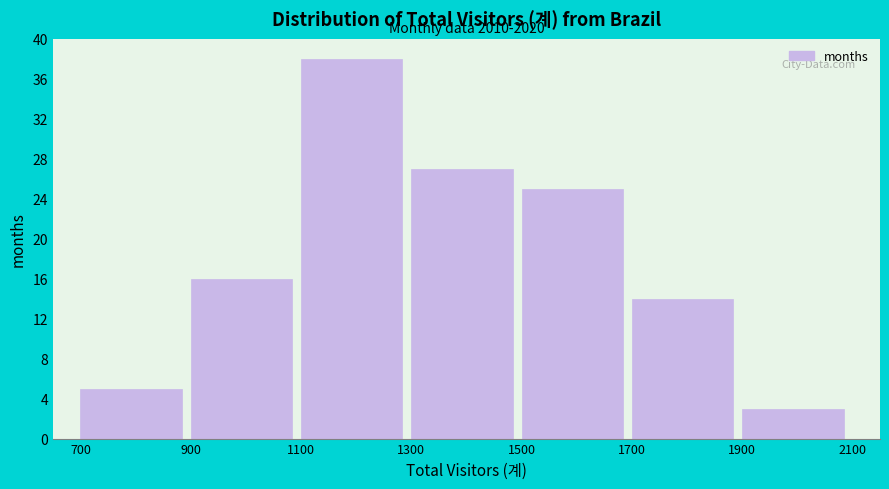

Which range on the x-axis has the tallest bar?

1100 to 1300